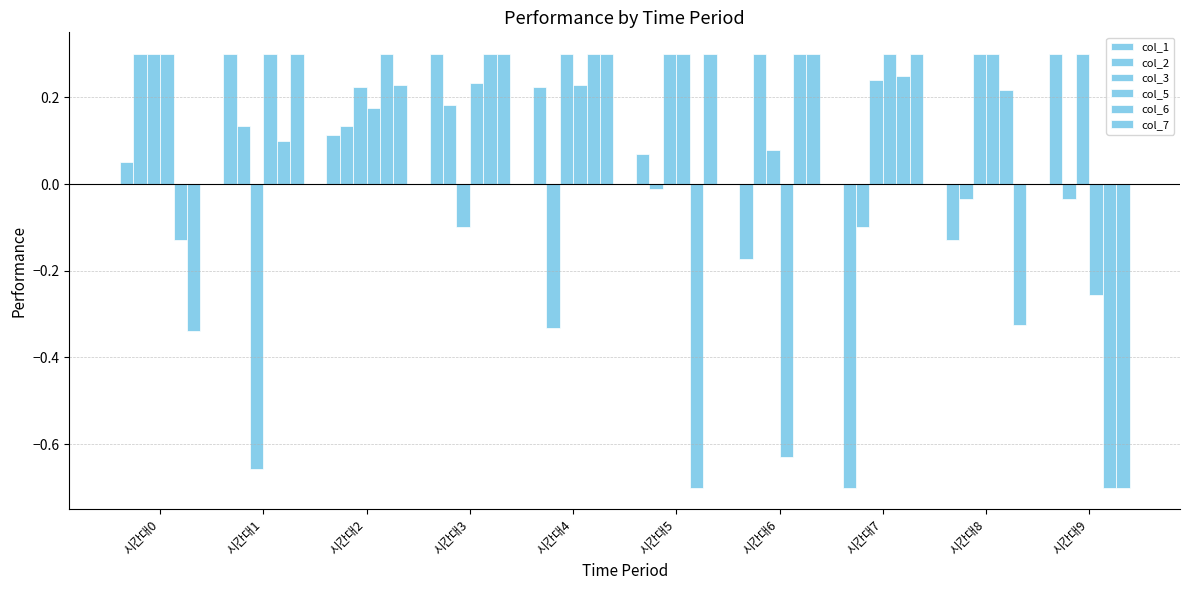

What is the value of the col_5 bar at the 4th from the left?

0.2